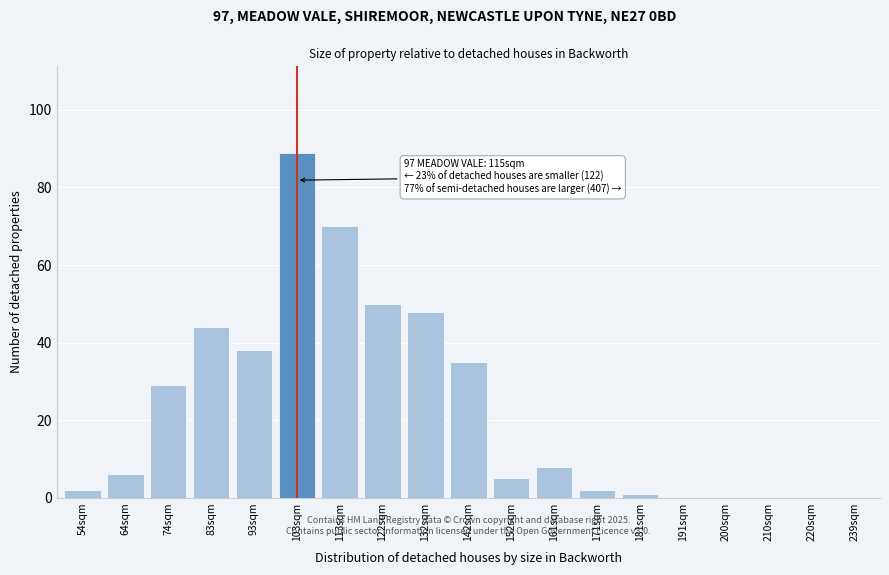

Reading left to right, list all the values displayed in this chart.

54sqm=2	64sqm=6	74sqm=29	83sqm=44	93sqm=38	103sqm=89	113sqm=70	122sqm=50	132sqm=48	142sqm=35	152sqm=5	161sqm=8	171sqm=2	181sqm=1	191sqm=0	200sqm=0	210sqm=0	220sqm=0	239sqm=0